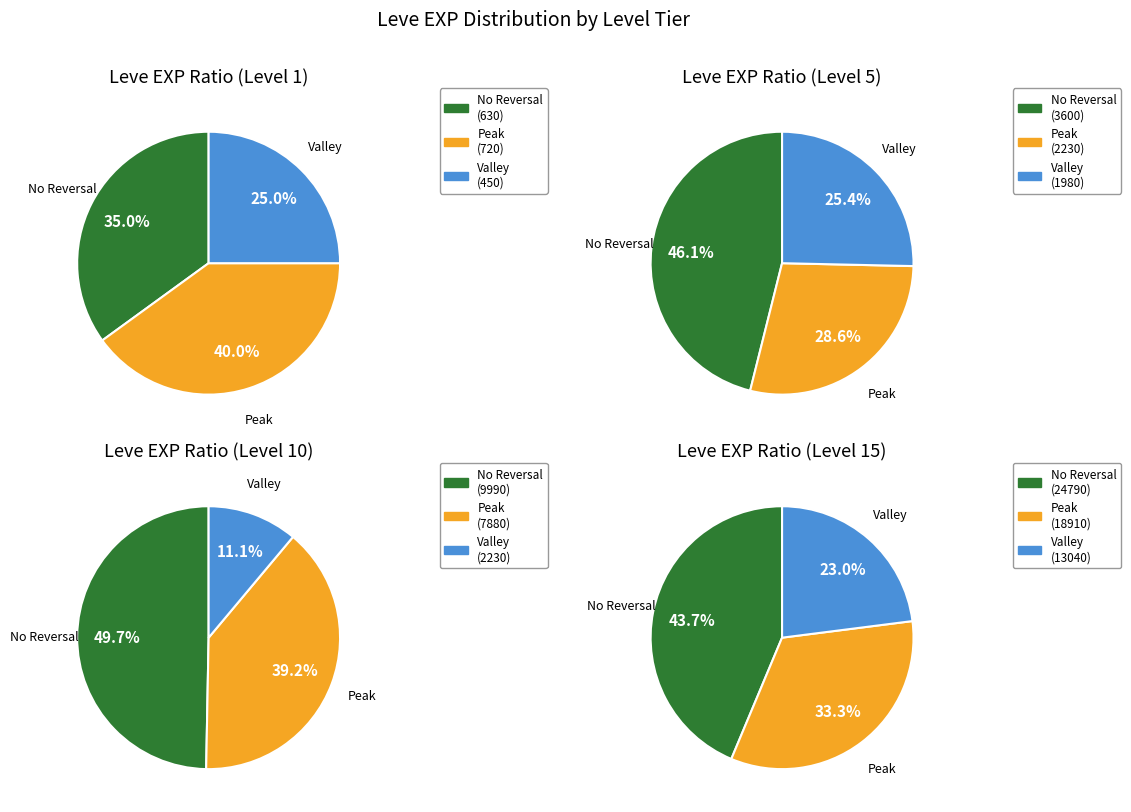

To the nearest percent, what portion does 11 represent?

11%